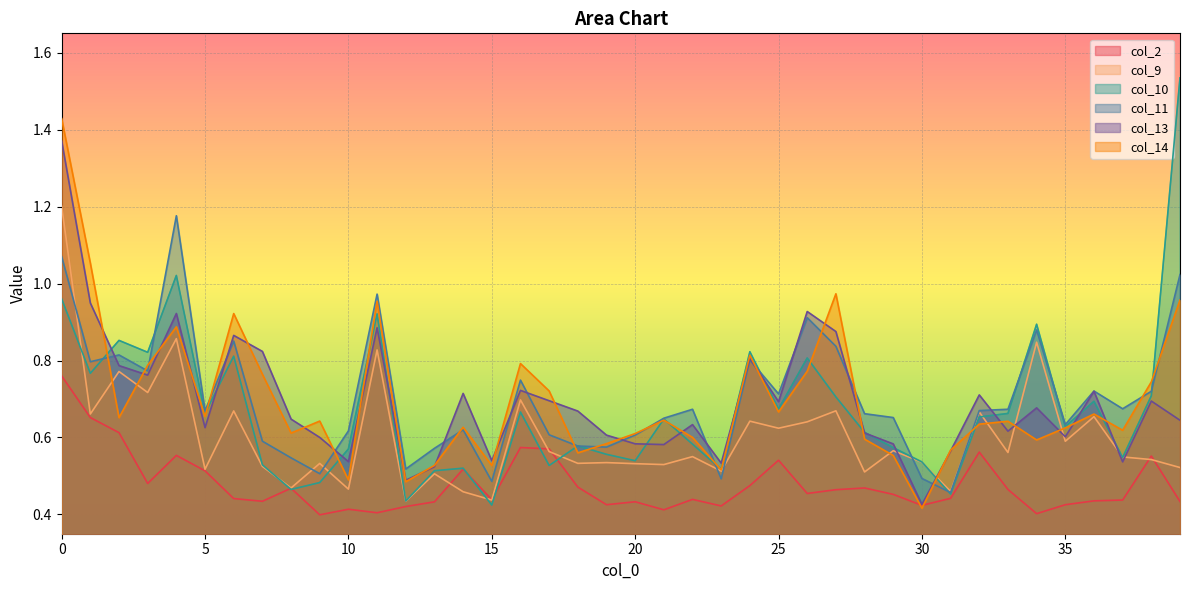

Reading right to left, extract all data points from this chart.

col_2: 39=0.4	38=0.6	37=0.4	36=0.4	35=0.4	34=0.4	33=0.5	32=0.6	31=0.4	30=0.4	29=0.5	28=0.5	27=0.5	26=0.5	25=0.5	24=0.5	23=0.4	22=0.4	21=0.4	20=0.4	19=0.4	18=0.5	17=0.6	16=0.6	15=0.4	14=0.5	13=0.4	12=0.4	11=0.4	10=0.4	9=0.4	8=0.5	7=0.4	6=0.4	5=0.5	4=0.6	3=0.5	2=0.6	1=0.7	0=0.8
col_9: 39=0.5	38=0.5	37=0.5	36=0.7	35=0.6	34=0.8	33=0.6	32=0.7	31=0.5	30=0.5	29=0.6	28=0.5	27=0.7	26=0.6	25=0.6	24=0.6	23=0.5	22=0.6	21=0.5	20=0.5	19=0.5	18=0.5	17=0.6	16=0.7	15=0.4	14=0.5	13=0.5	12=0.4	11=0.8	10=0.5	9=0.5	8=0.5	7=0.5	6=0.7	5=0.5	4=0.9	3=0.7	2=0.8	1=0.7	0=1.2
col_10: 39=1.5	38=0.7	37=0.5	36=0.7	35=0.6	34=0.9	33=0.7	32=0.7	31=0.5	30=0.5	29=0.6	28=0.6	27=0.7	26=0.8	25=0.7	24=0.8	23=0.5	22=0.6	21=0.6	20=0.5	19=0.6	18=0.6	17=0.5	16=0.7	15=0.4	14=0.5	13=0.5	12=0.4	11=0.9	10=0.6	9=0.5	8=0.5	7=0.5	6=0.8	5=0.7	4=1.0	3=0.8	2=0.9	1=0.8	0=1.0
col_11: 39=1.0	38=0.7	37=0.7	36=0.7	35=0.6	34=0.9	33=0.7	32=0.7	31=0.5	30=0.5	29=0.7	28=0.7	27=0.8	26=0.9	25=0.7	24=0.8	23=0.5	22=0.7	21=0.7	20=0.6	19=0.6	18=0.6	17=0.6	16=0.7	15=0.5	14=0.6	13=0.6	12=0.5	11=1.0	10=0.6	9=0.5	8=0.5	7=0.6	6=0.9	5=0.7	4=1.2	3=0.8	2=0.8	1=0.8	0=1.1
col_13: 39=0.6	38=0.7	37=0.5	36=0.7	35=0.6	34=0.7	33=0.6	32=0.7	31=0.6	30=0.4	29=0.6	28=0.6	27=0.9	26=0.9	25=0.7	24=0.8	23=0.5	22=0.6	21=0.6	20=0.6	19=0.6	18=0.7	17=0.7	16=0.7	15=0.5	14=0.7	13=0.5	12=0.5	11=0.9	10=0.5	9=0.6	8=0.6	7=0.8	6=0.9	5=0.6	4=0.9	3=0.8	2=0.8	1=0.9	0=1.4
col_14: 39=1.0	38=0.7	37=0.6	36=0.7	35=0.6	34=0.6	33=0.6	32=0.6	31=0.6	30=0.4	29=0.6	28=0.6	27=1.0	26=0.8	25=0.7	24=0.8	23=0.5	22=0.6	21=0.6	20=0.6	19=0.6	18=0.6	17=0.7	16=0.8	15=0.5	14=0.6	13=0.5	12=0.5	11=1.0	10=0.5	9=0.6	8=0.6	7=0.8	6=0.9	5=0.7	4=0.9	3=0.8	2=0.7	1=1.1	0=1.4